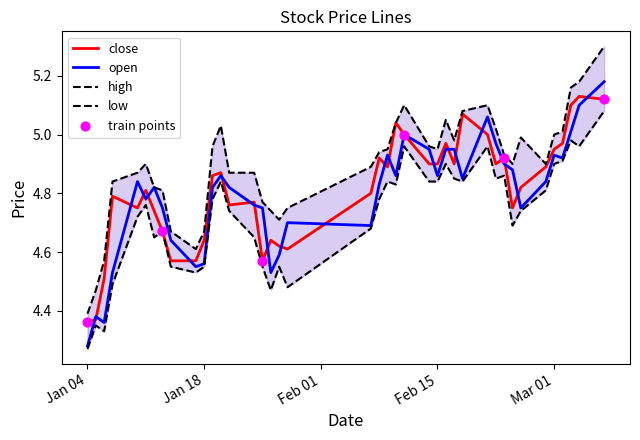

Which series has the largest Y range (max minus min)?

high